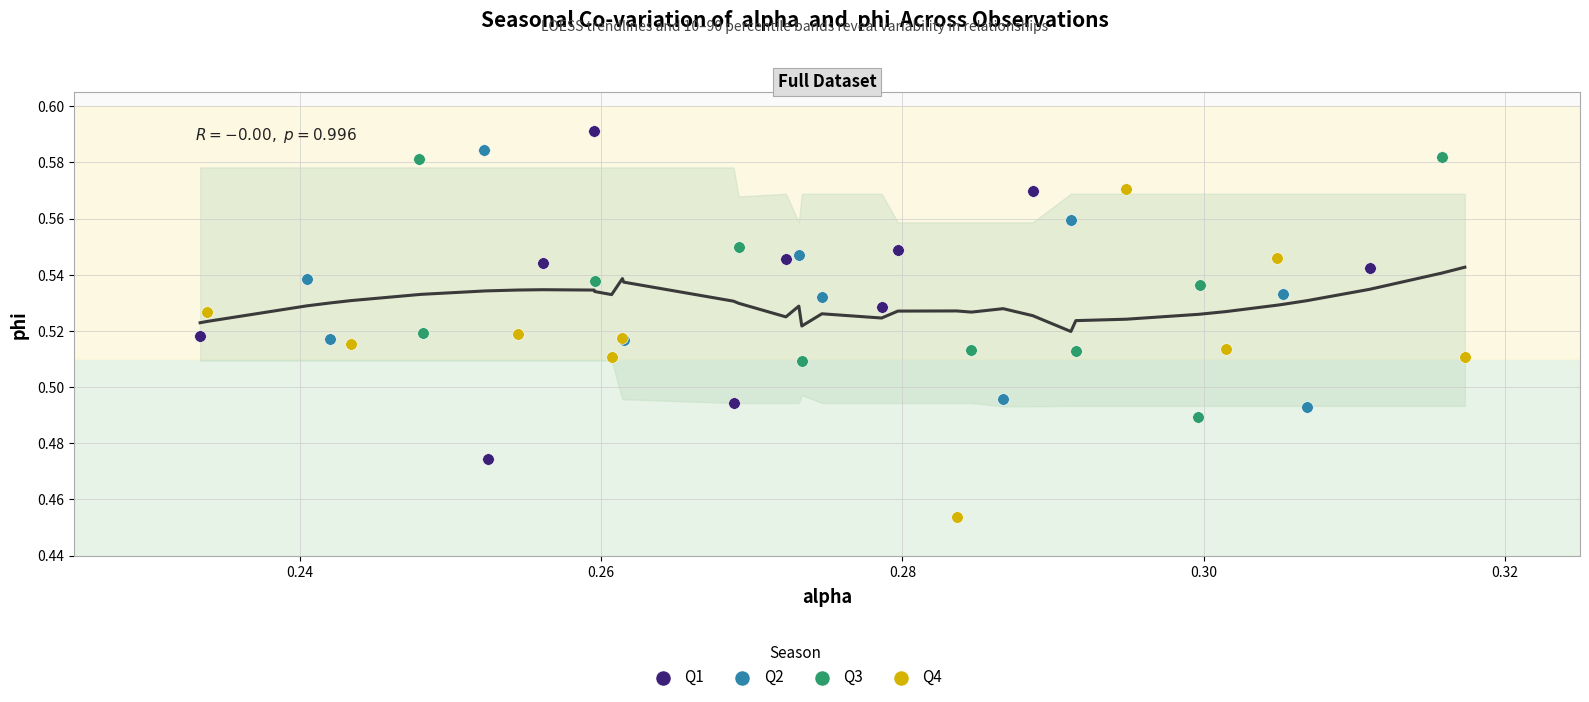

Which series reaches the maximum Y coordinate?

Q1